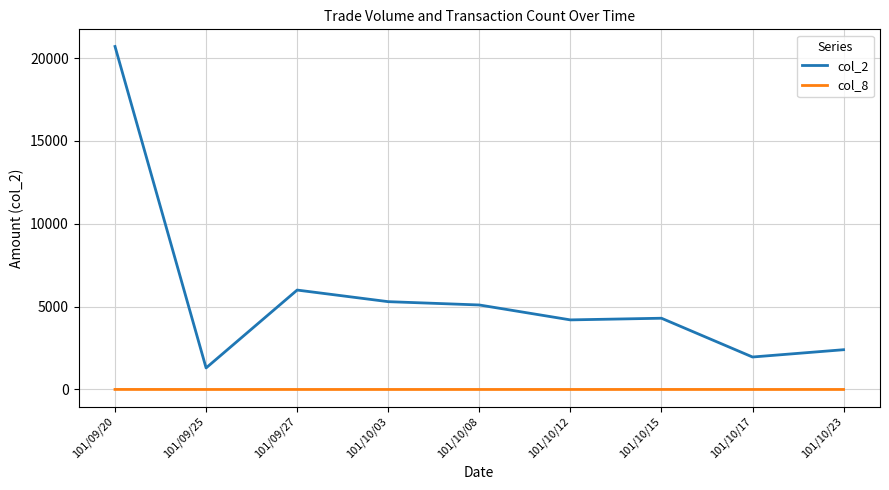

At which category does the chart reach its peak across all series?

101/09/20